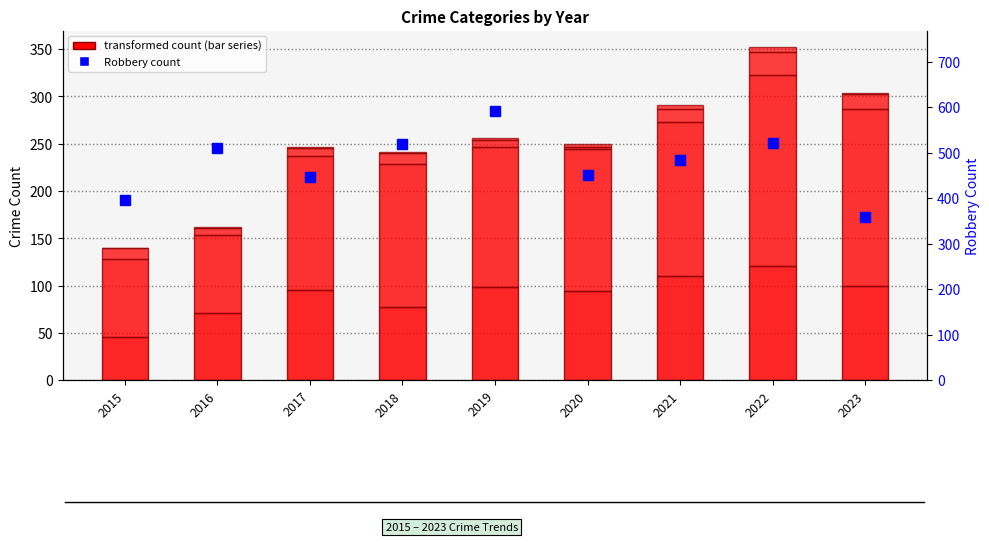

What is the sum of the Homicide values at 2022 and 2020?

8